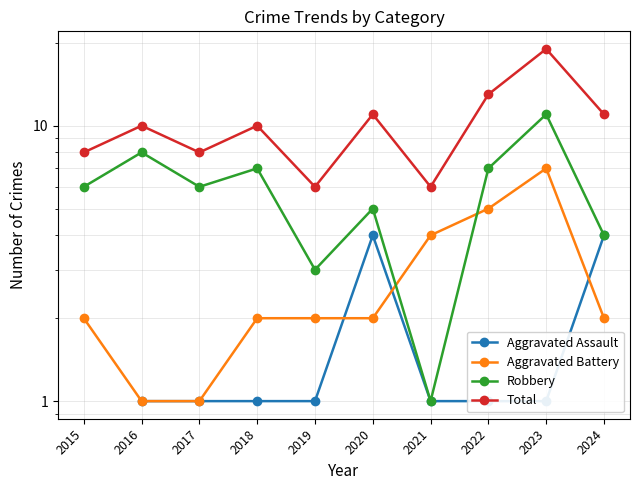

Is this an area chart (filled region under the line)?

No